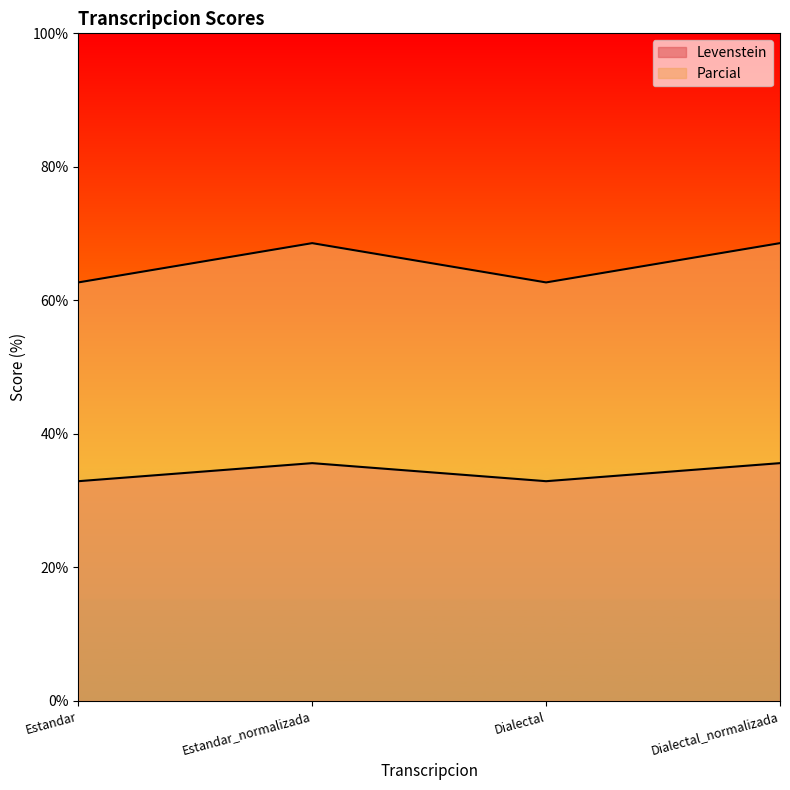

True or false: Parcial and Levenstein cross at least once.

False